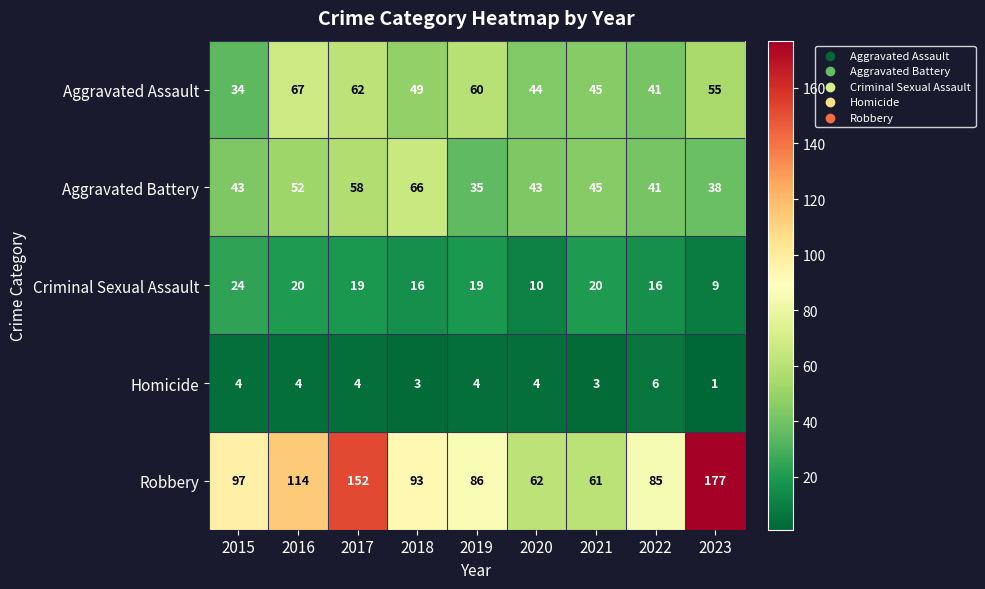

True or false: Homicide has a value of 5 at 2015.

False